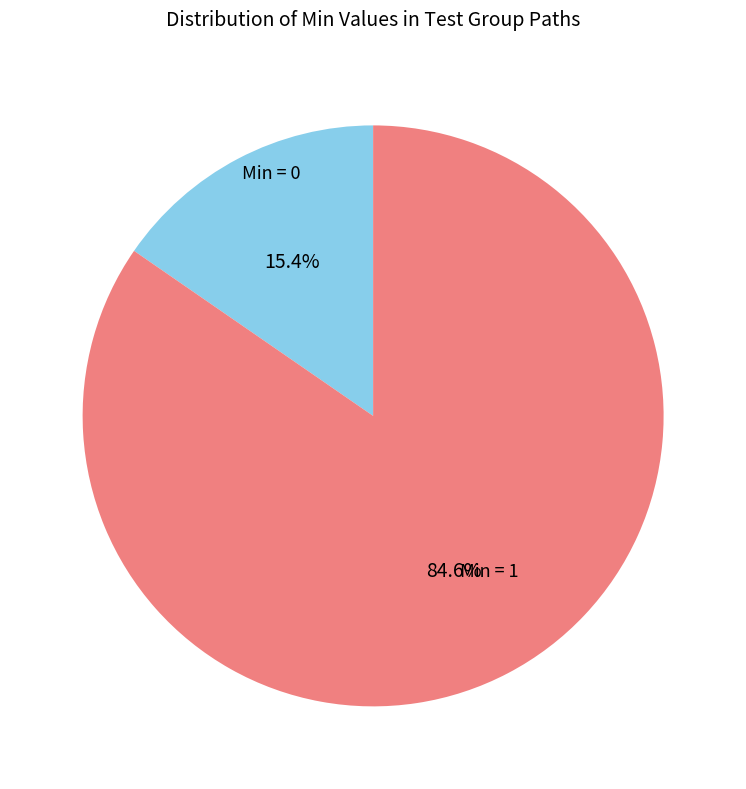

Is there a majority slice in this chart?

Yes